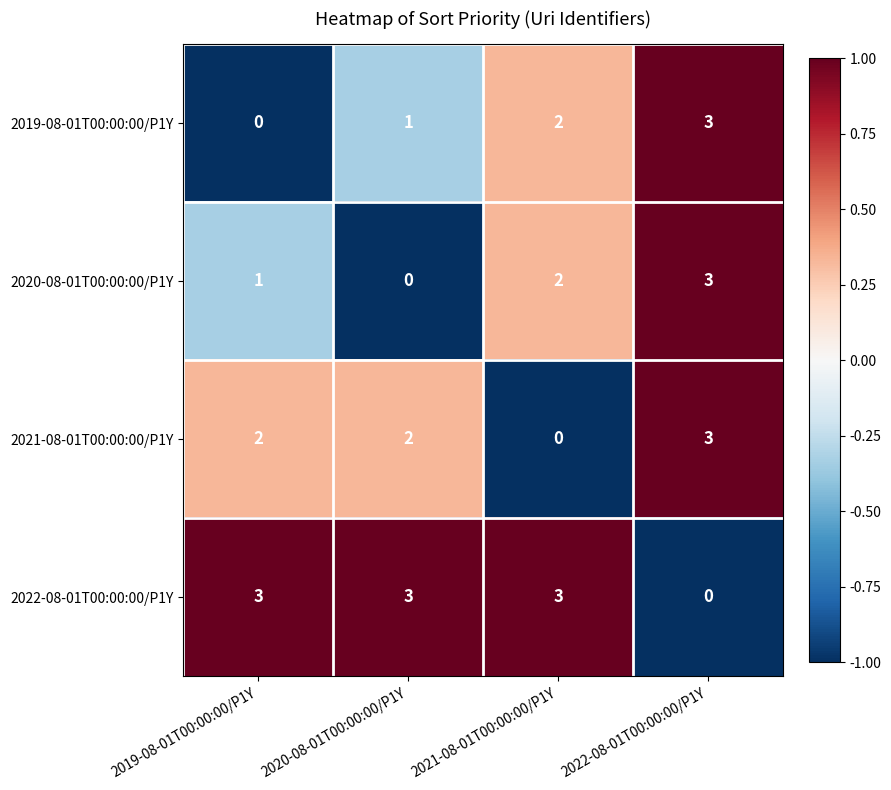

What is the difference between the highest and lowest values at 2019-08-01T00:00:00/P1Y?

3